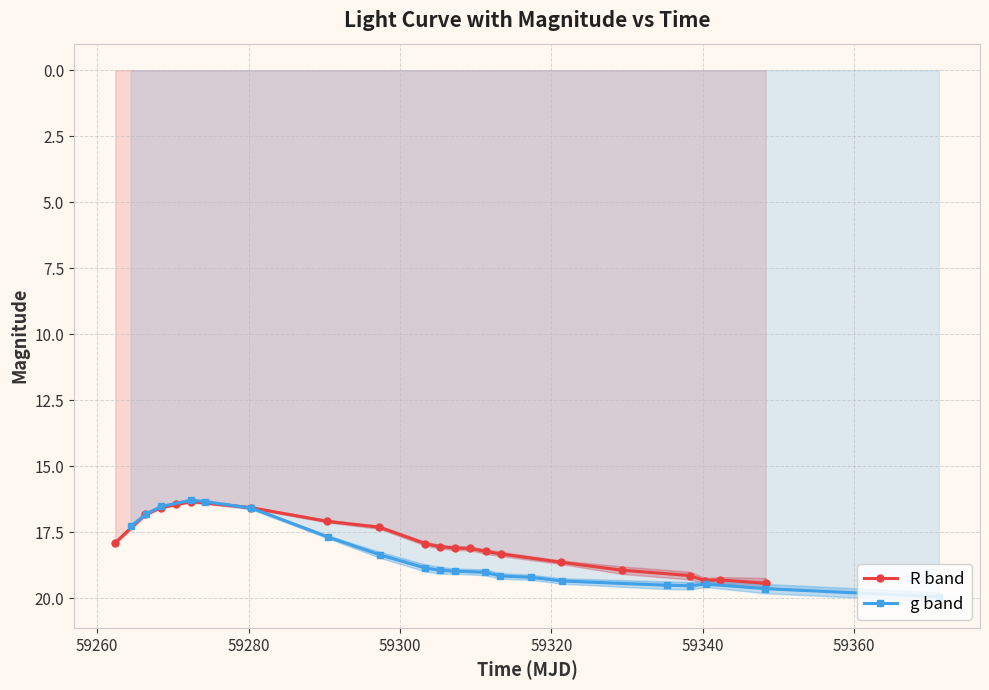

Is it true that g band equals 24.1 at 59280?

False